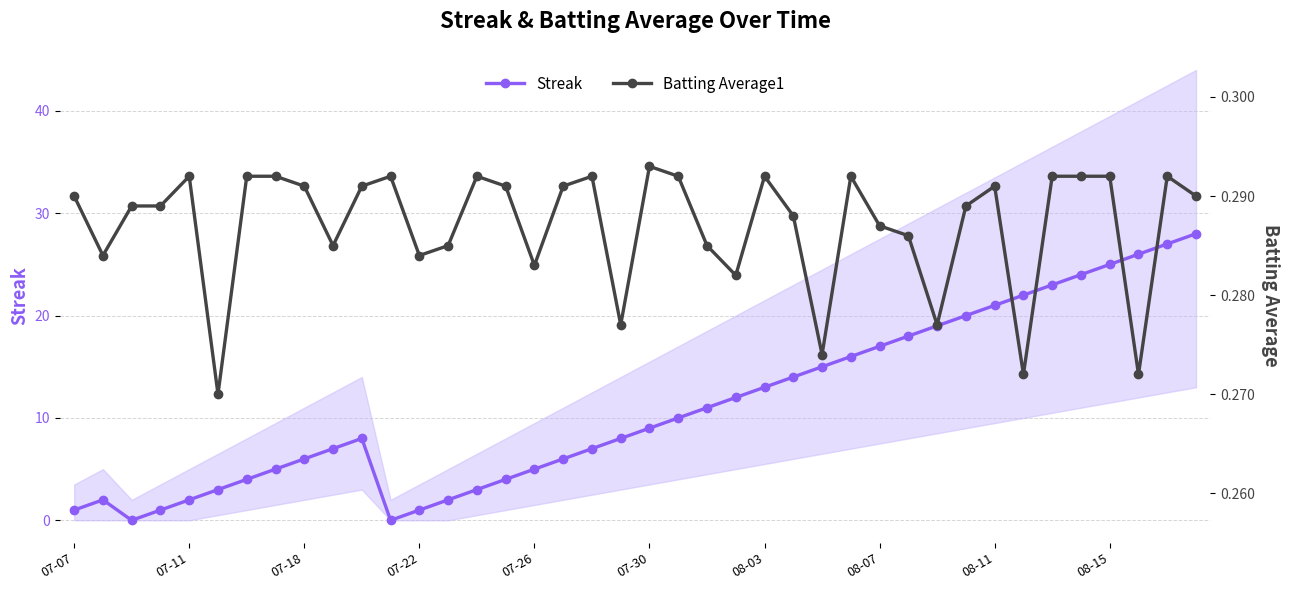

The value of Batting Average1 at 19 is 0.4. True or false?

False